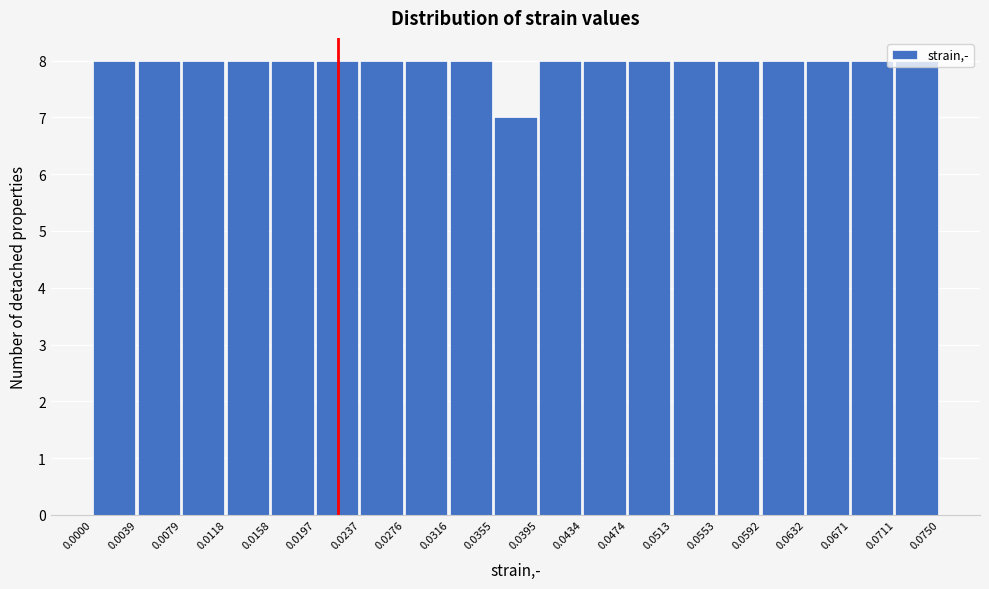

Reading left to right, list every bar in this chart as the range it spans on the x-axis followed by its height. The values are not printed on the chart, so give them approximately, as read against the axis.

0.0000 to 0.0039: 8
0.0039 to 0.0079: 8
0.0079 to 0.0118: 8
0.0118 to 0.0158: 8
0.0158 to 0.0197: 8
0.0197 to 0.0237: 8
0.0237 to 0.0276: 8
0.0276 to 0.0316: 8
0.0316 to 0.0355: 8
0.0355 to 0.0395: 7
0.0395 to 0.0434: 8
0.0434 to 0.0474: 8
0.0474 to 0.0513: 8
0.0513 to 0.0553: 8
0.0553 to 0.0592: 8
0.0592 to 0.0632: 8
0.0632 to 0.0671: 8
0.0671 to 0.0711: 8
0.0711 to 0.0750: 8